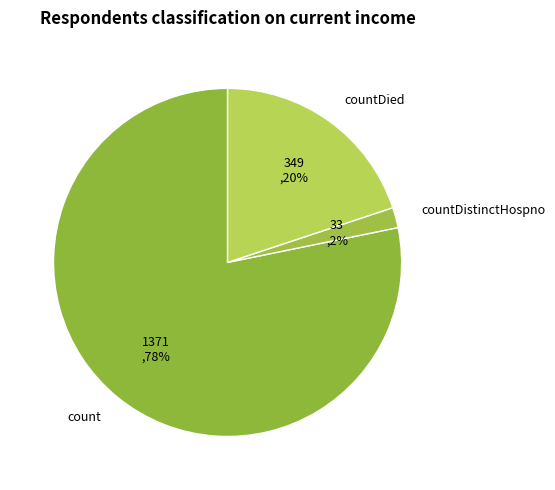

How many segments does this pie chart have?

3